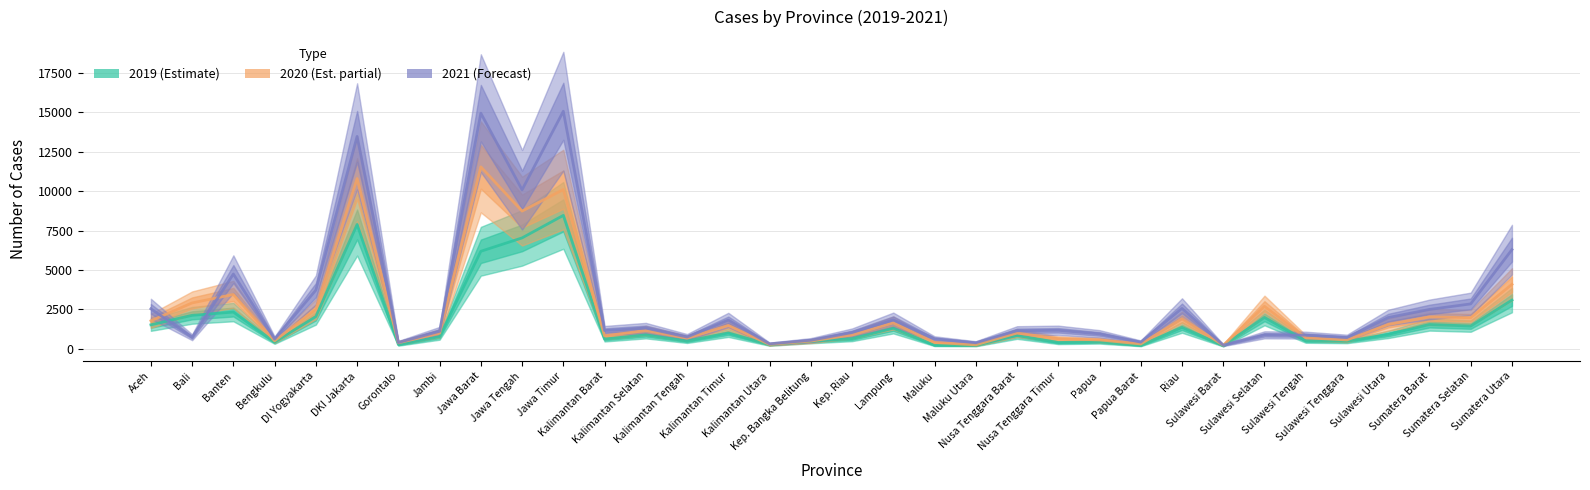

How many lines are shown in the chart?

3